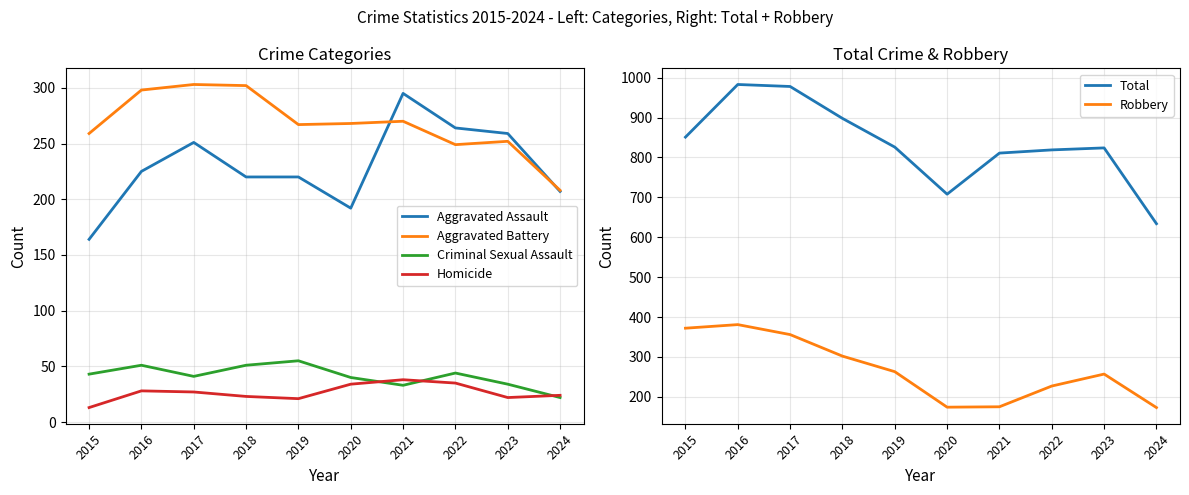

What is the total value across all series at 2019?

1652